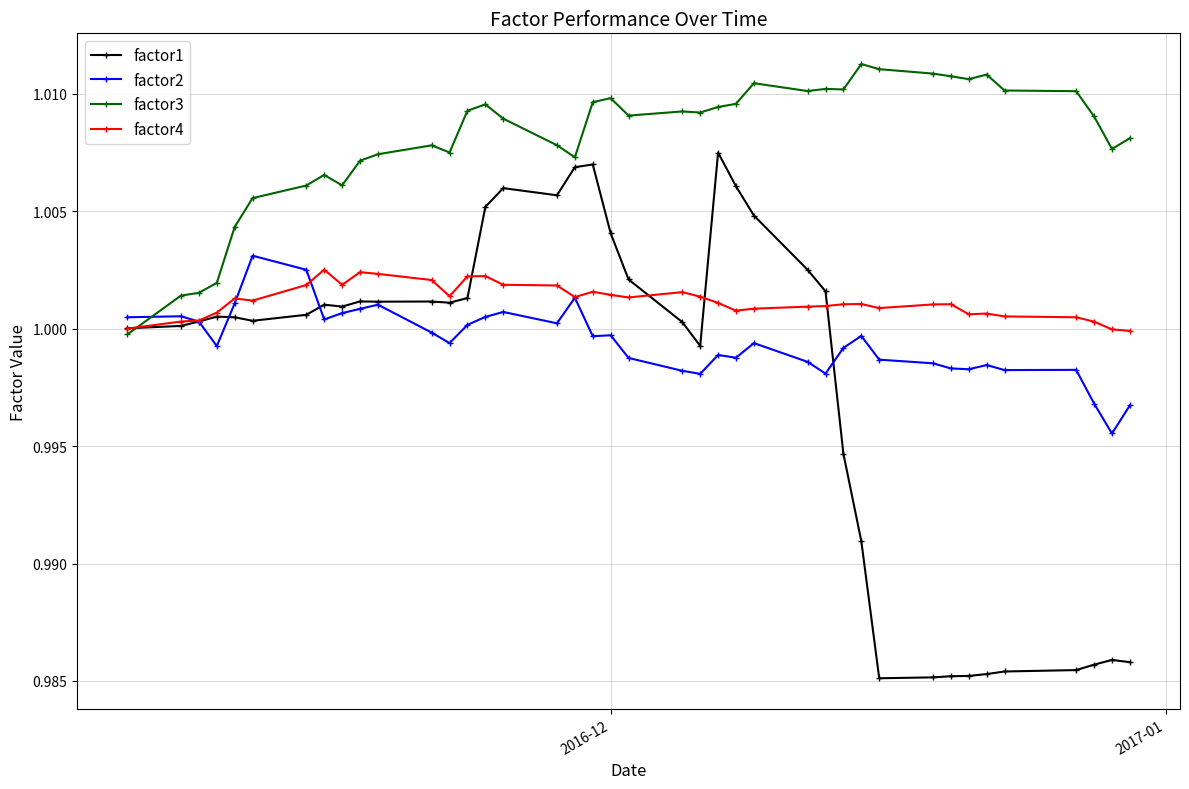

List the series in order of their overall mean, lowest first.

factor1, factor2, factor4, factor3